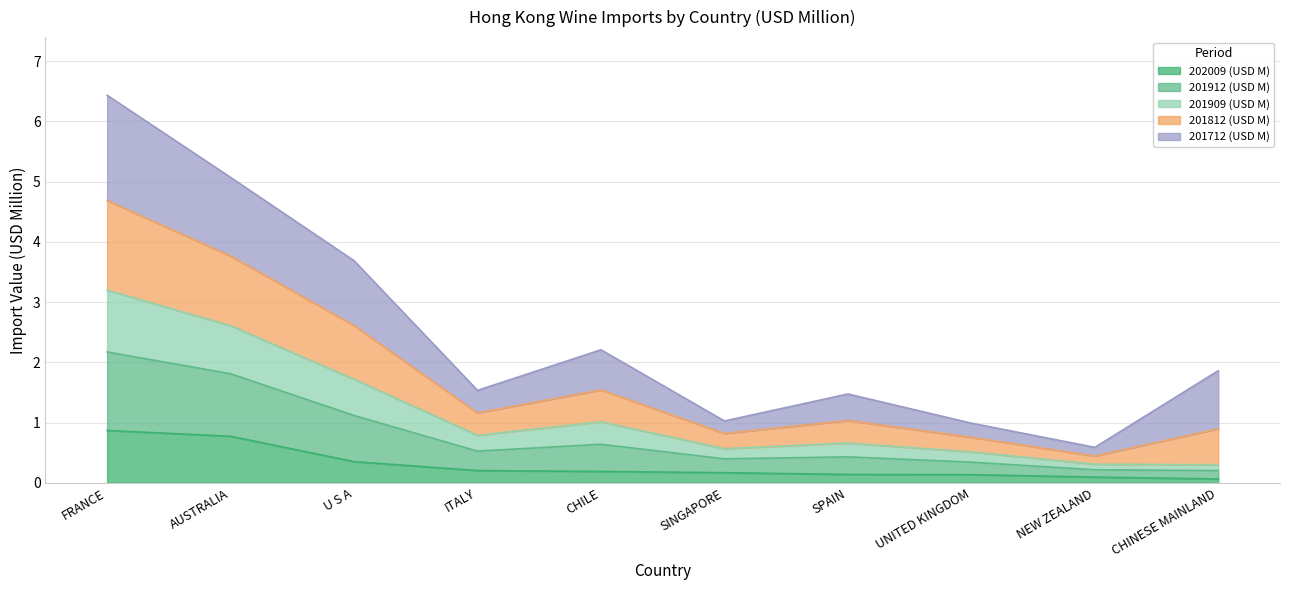

Between NEW ZEALAND and SPAIN, which is larger?

SPAIN